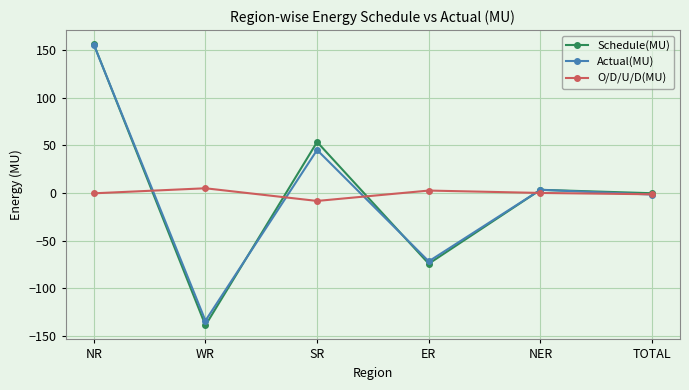

Which series changed the most between WR and SR?

Schedule(MU)